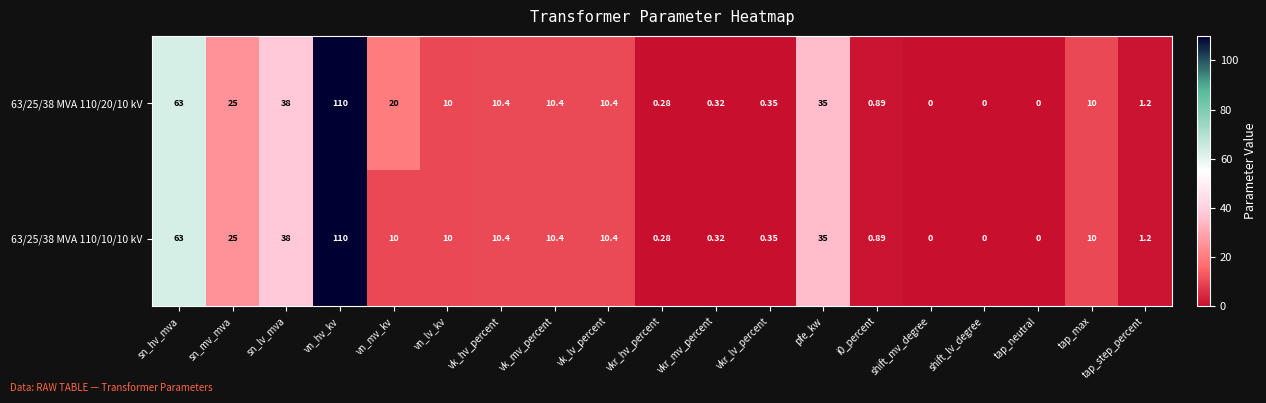

Which label corresponds to the largest value in the chart?

vn_hv_kv